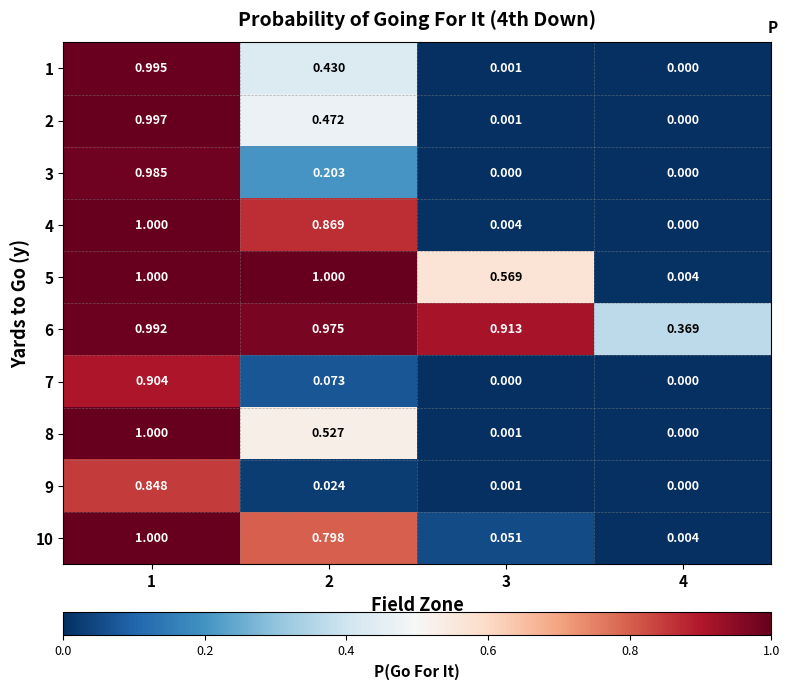

Is the value of 1 at 3 greater than the value of 6 at 4?

No